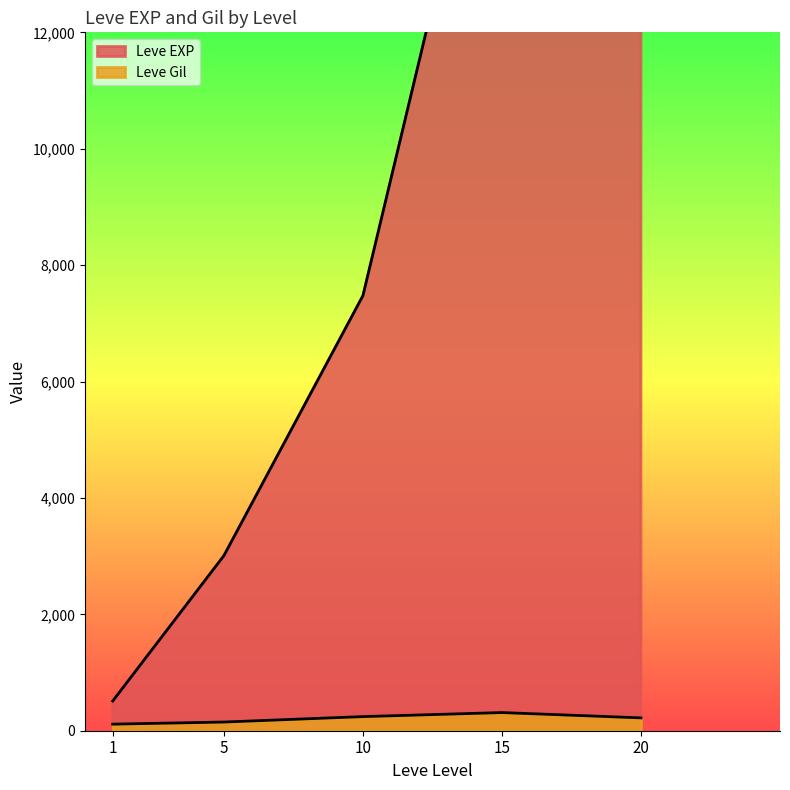

True or false: Leve EXP has a value of 6952 at 15.

False